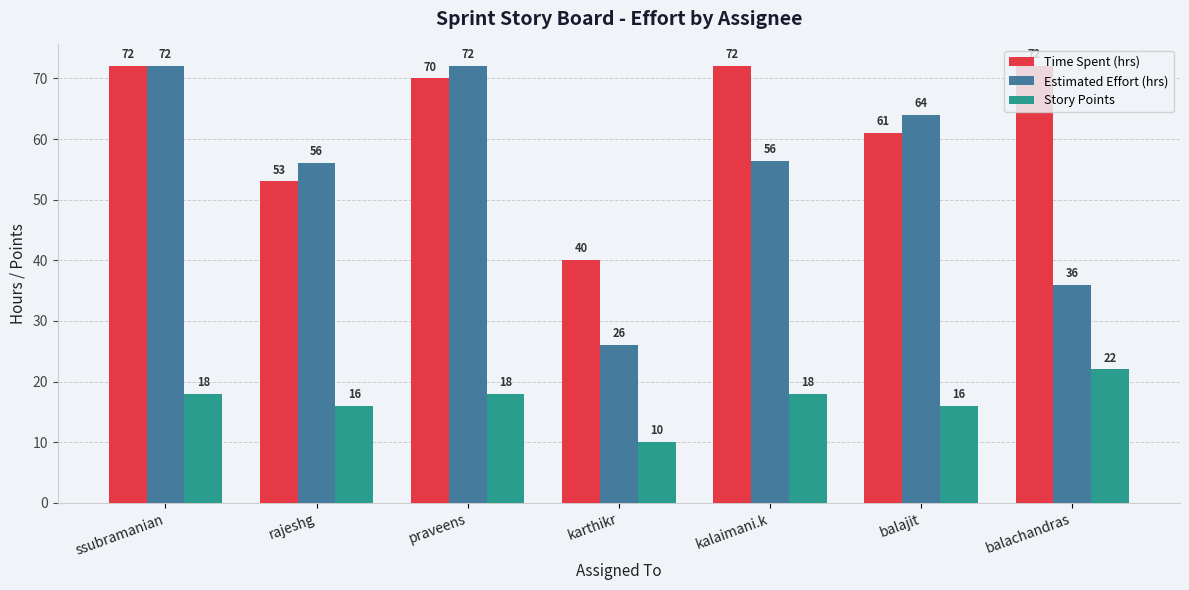

What position from the right is balajit?

2